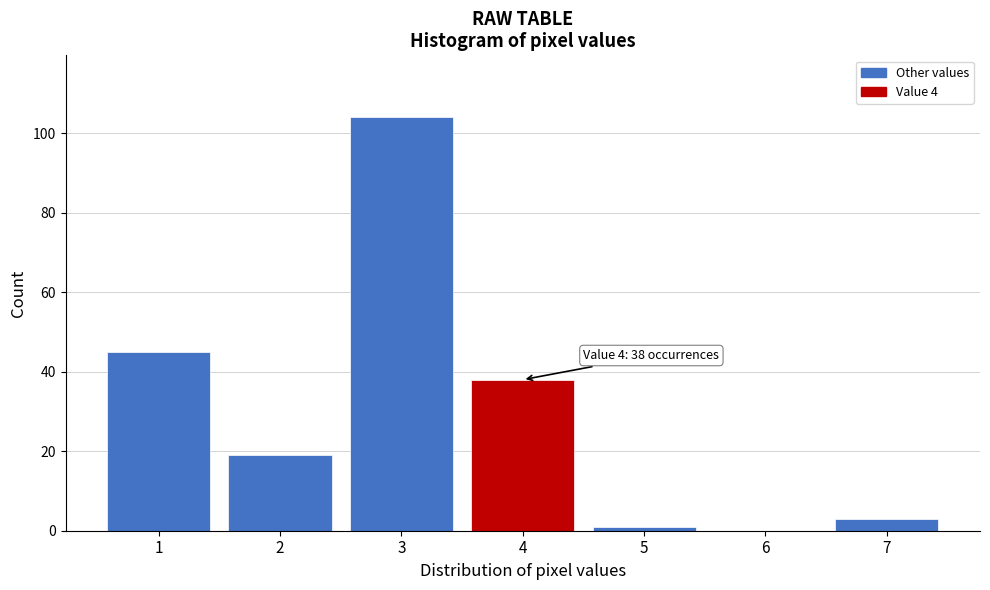

Which range on the x-axis has the tallest bar?

2.5 to 3.5